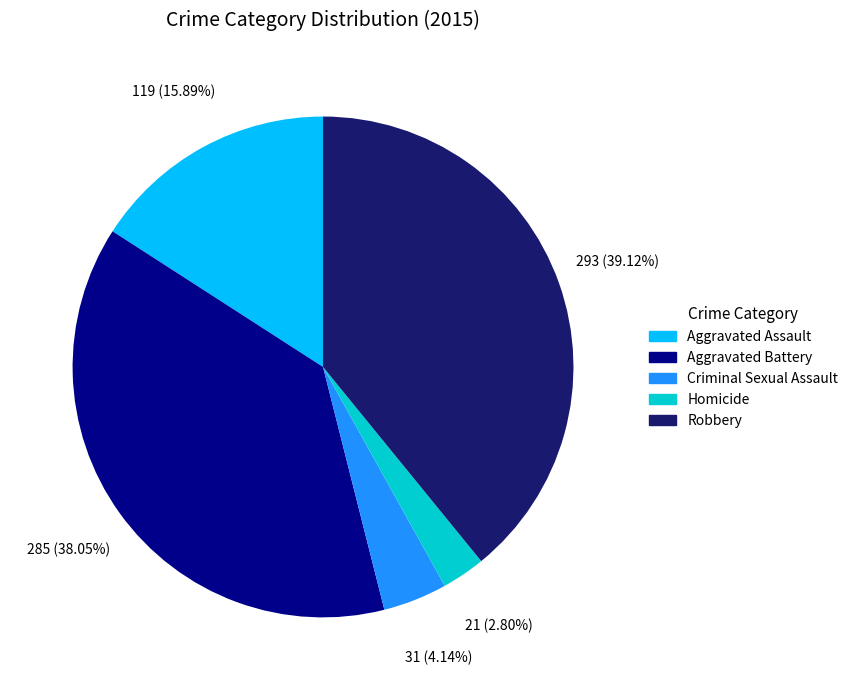

What is the smallest slice in the pie chart?

Homicide